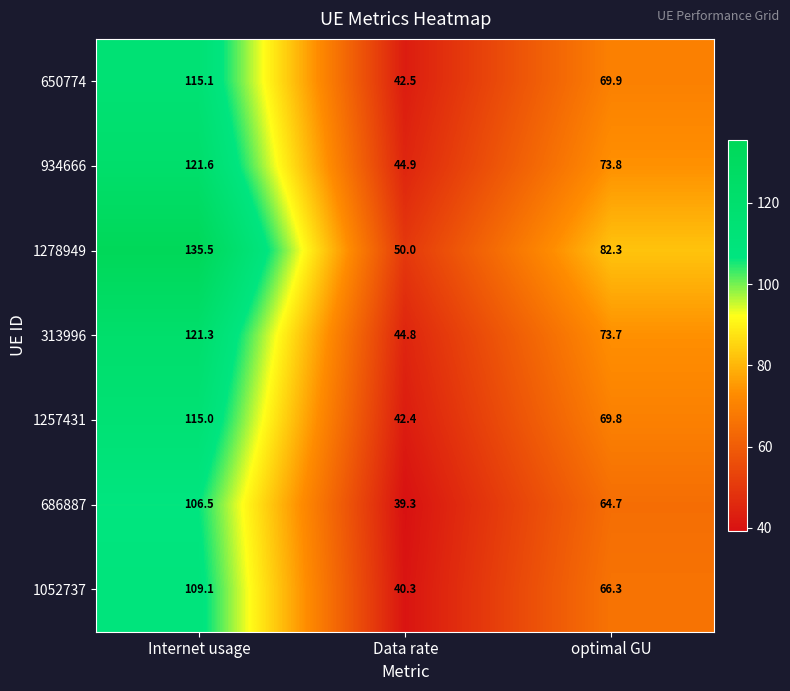

Reading left to right, transcribe all the data shown in this chart.

650774: 115.1	42.5	69.9
934666: 121.6	44.9	73.8
1278949: 135.5	50.0	82.3
313996: 121.3	44.8	73.7
1257431: 115.0	42.4	69.8
686887: 106.5	39.3	64.7
1052737: 109.1	40.3	66.3